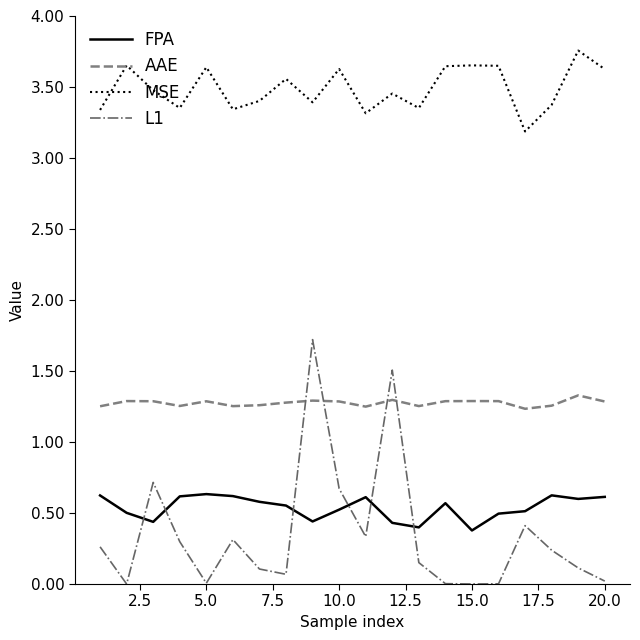

What is the sum of all FPA values?

10.8